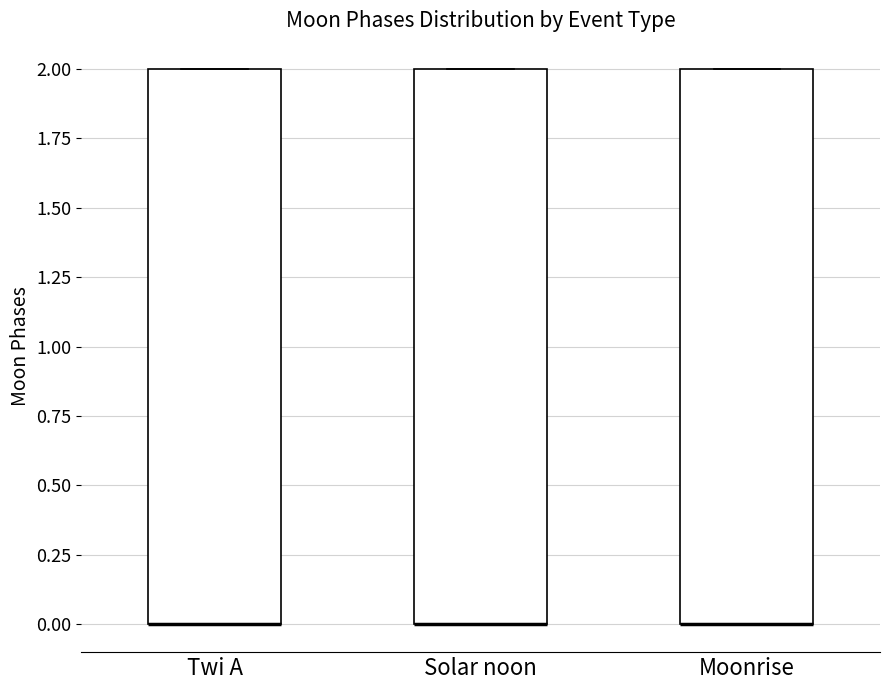

Reading left to right, read every box against the y-axis: the position of its median line, the range the box covers, and the ends of its whiskers. The values are not printed on the chart, so give them approximately, as read against the axis.

Twi A: median 0 (drawn on the box's lower edge), box 0 to 2, whiskers 0 to 2
Solar noon: median 0 (drawn on the box's lower edge), box 0 to 2, whiskers 0 to 2
Moonrise: median 0 (drawn on the box's lower edge), box 0 to 2, whiskers 0 to 2